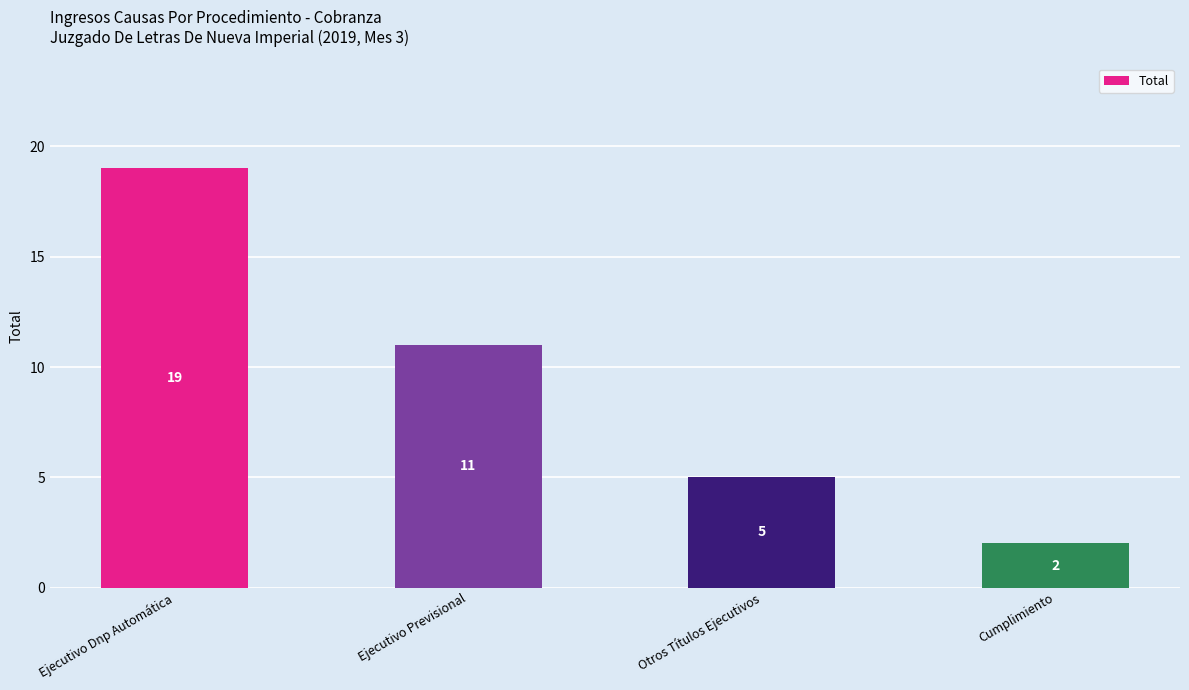

Reading left to right, what are all the values shown in this chart?

19	11	5	2